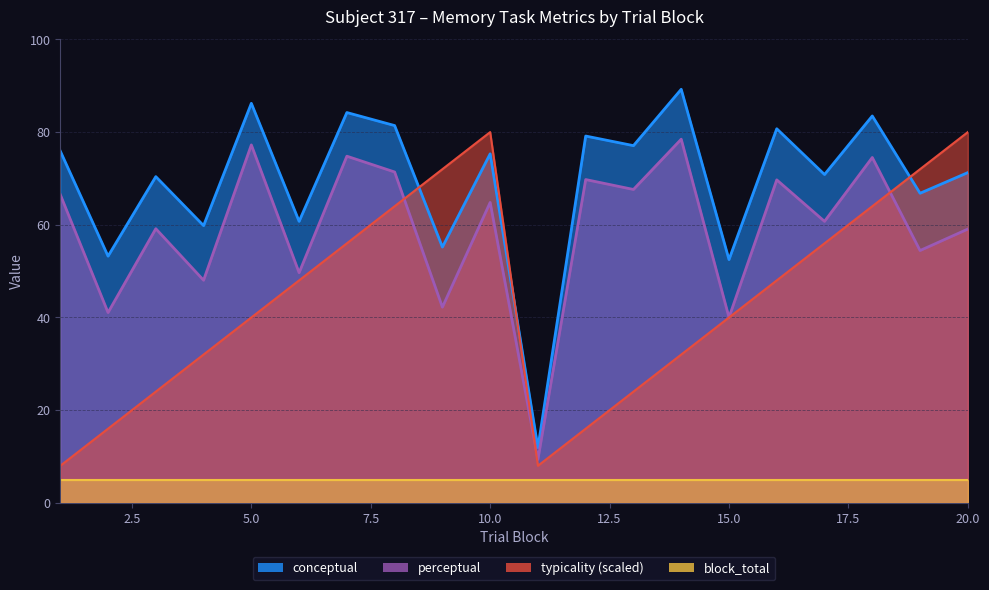

Is it true that conceptual equals 81.4 at 8?

True